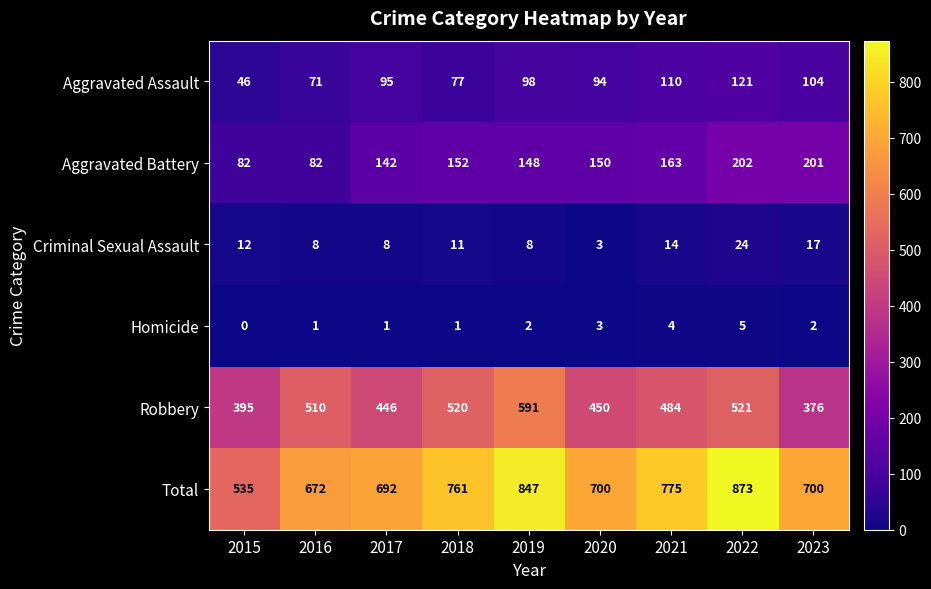

Which series changed the most between 2015 and 2019?

Total